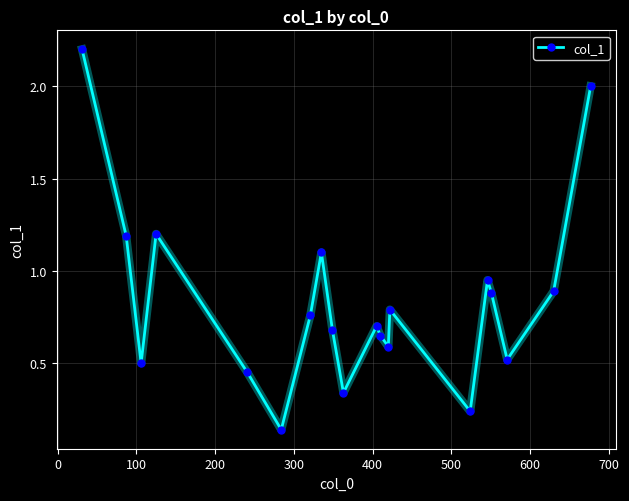

What is the greatest value displayed?

2.2